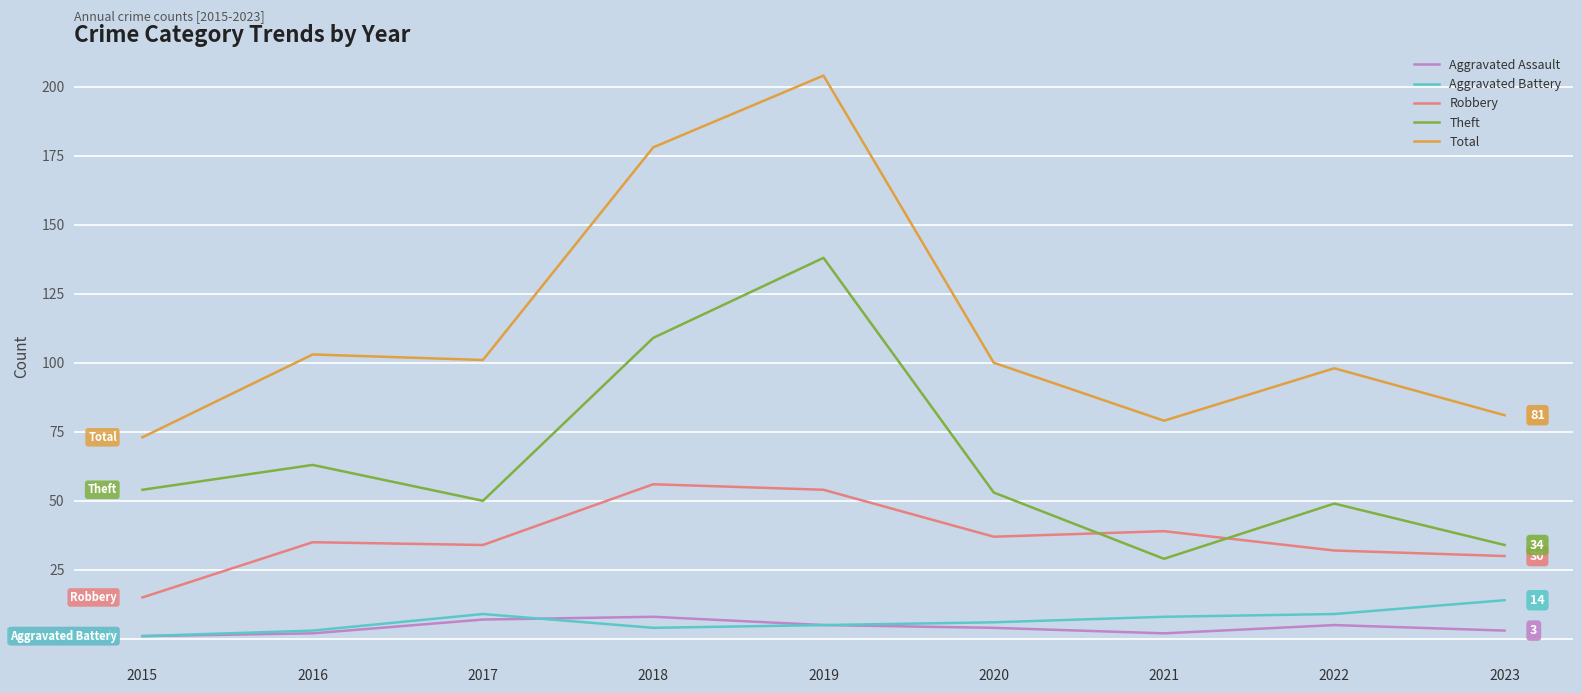

True or false: Aggravated Battery and Theft intersect in this chart.

False